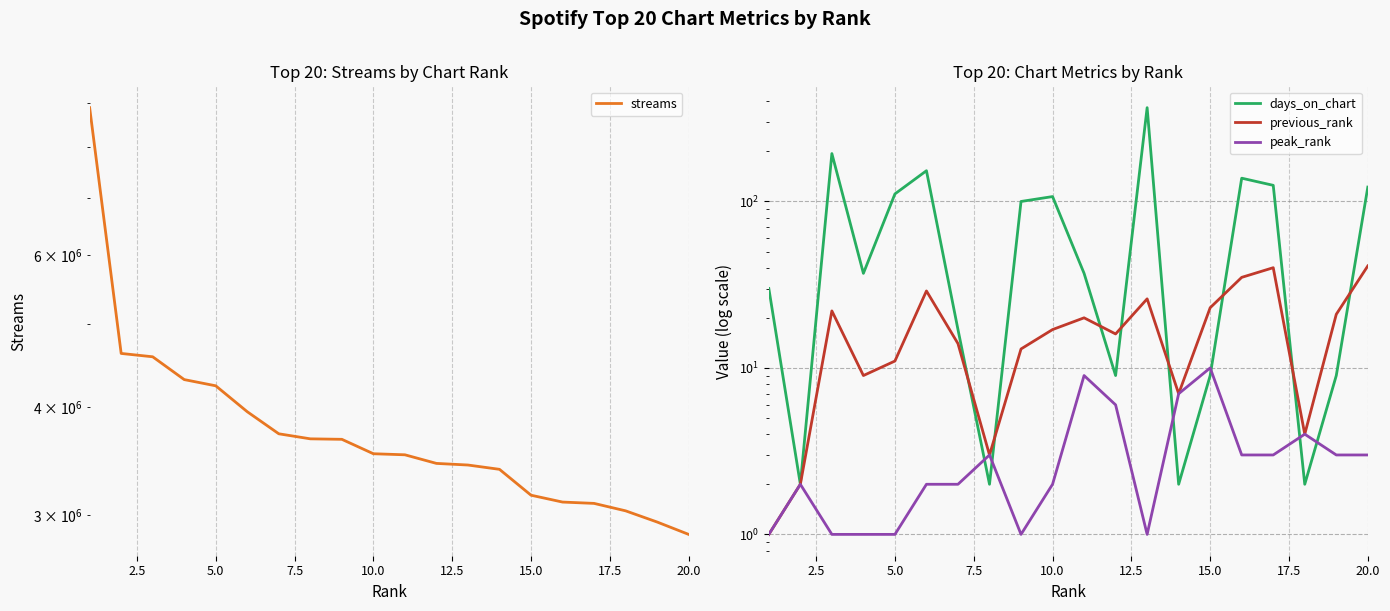

True or false: streams and previous_rank intersect in this chart.

False